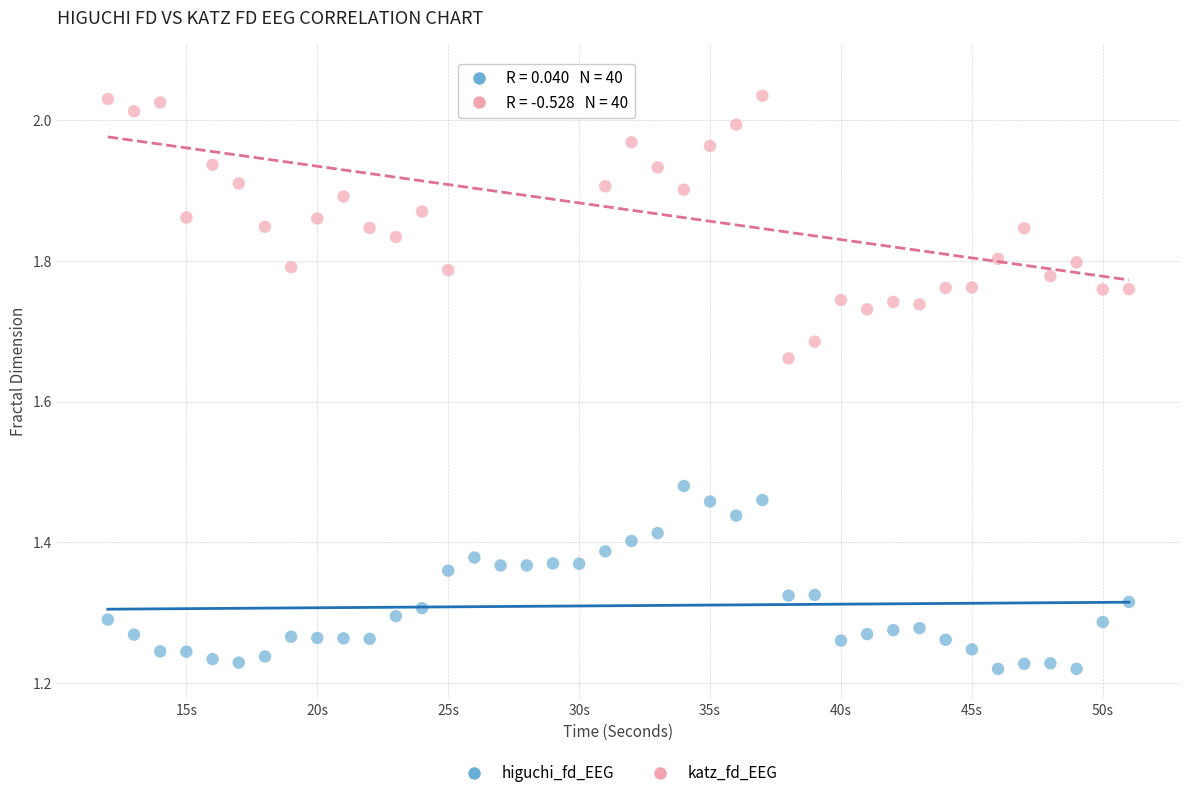

Which series reaches the minimum Y coordinate?

higuchi_fd_EEG